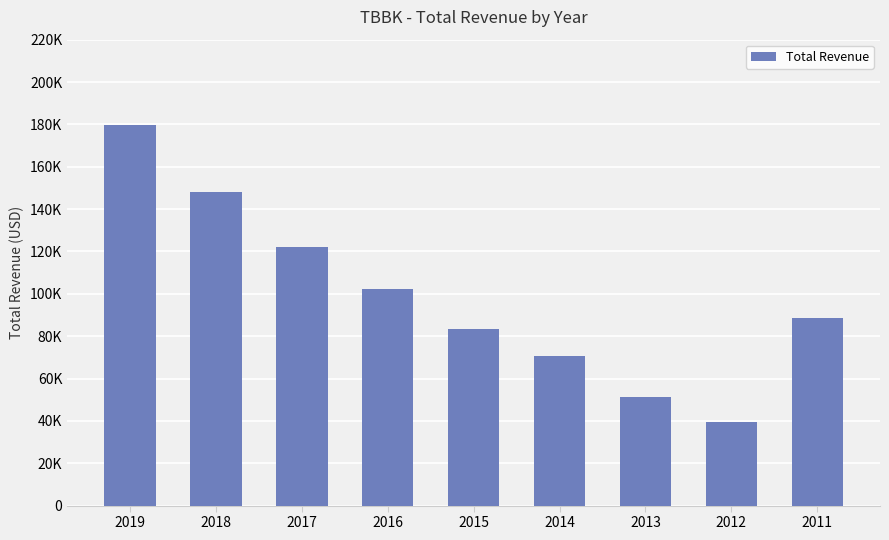

What value does the data have at 2014?

70700